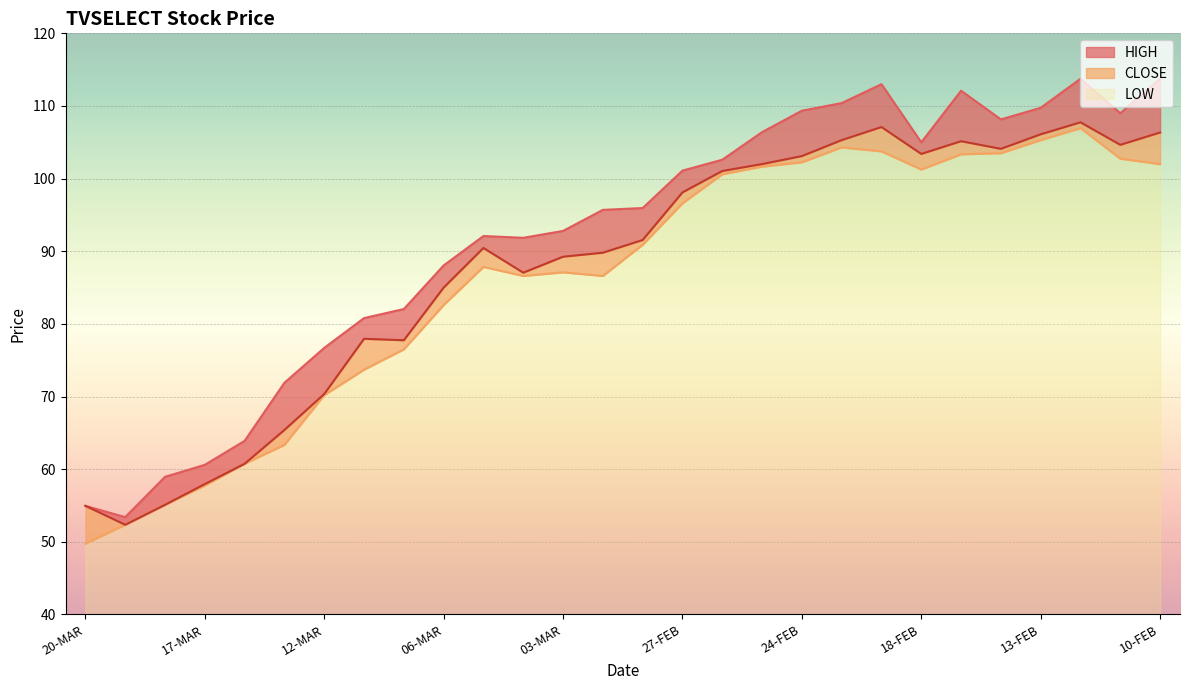

At which label is HIGH closest to 83?

09-MAR